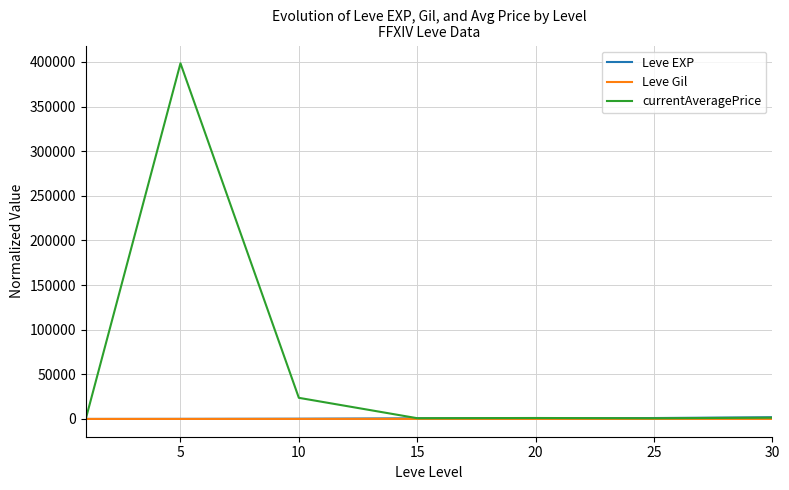

Which series has the largest range (max minus min)?

currentAveragePrice